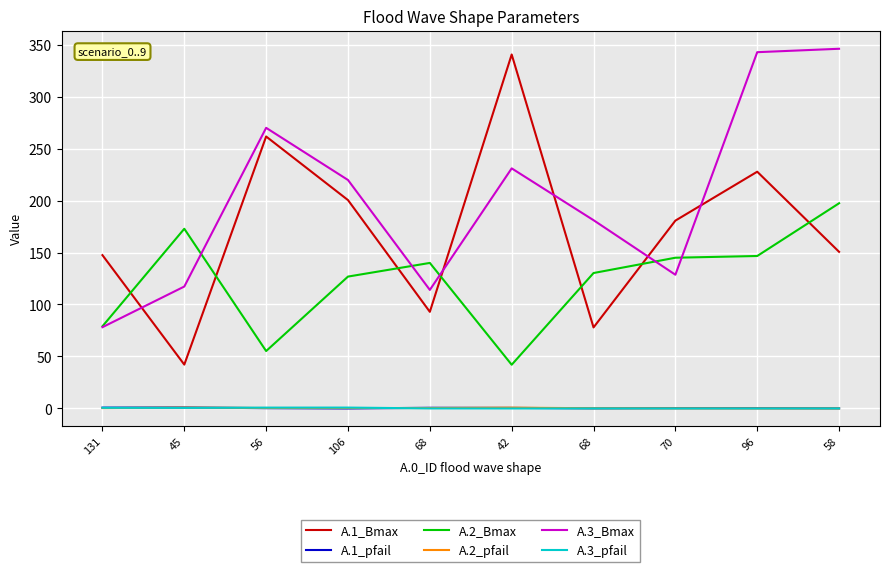

List the series in order of their peak value, highest first.

A.3_Bmax, A.1_Bmax, A.2_Bmax, A.1_pfail, A.3_pfail, A.2_pfail